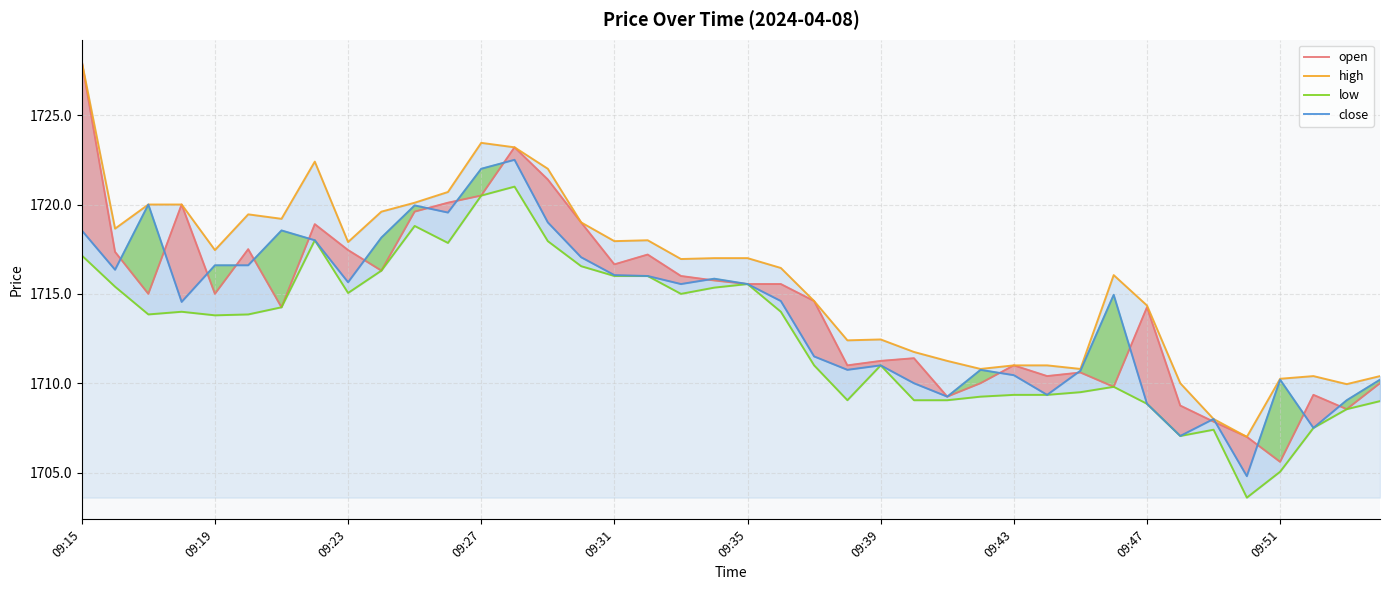

At 27, list the series in order from largest to smallest.

high, close, open, low